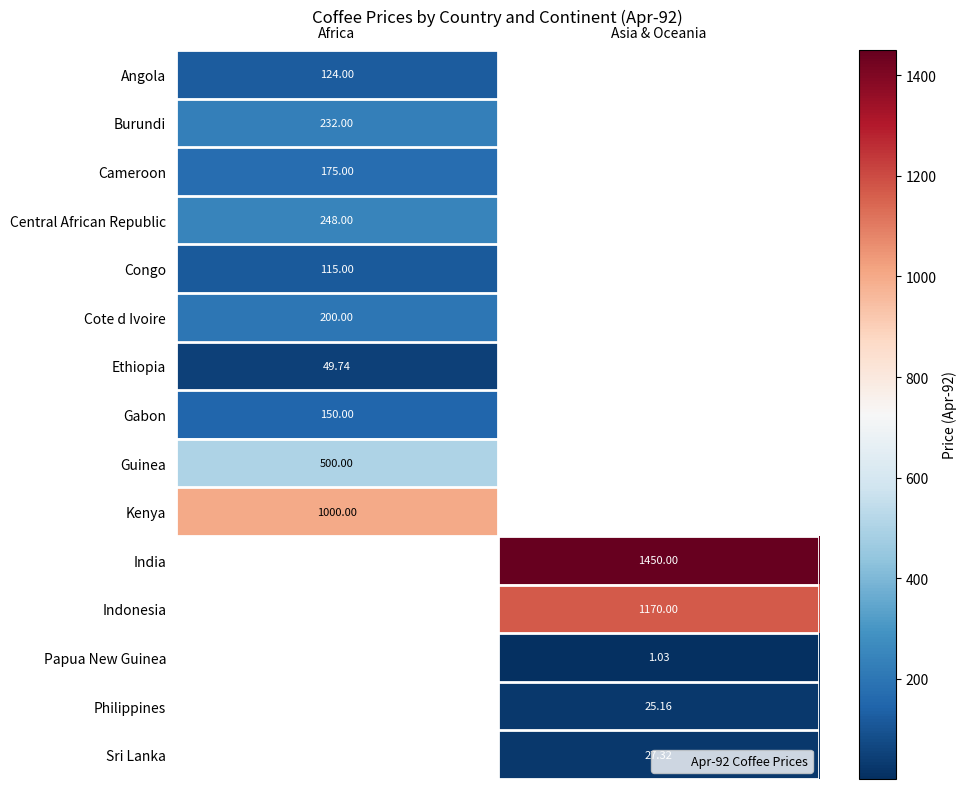

How many values in India are above zero?

1